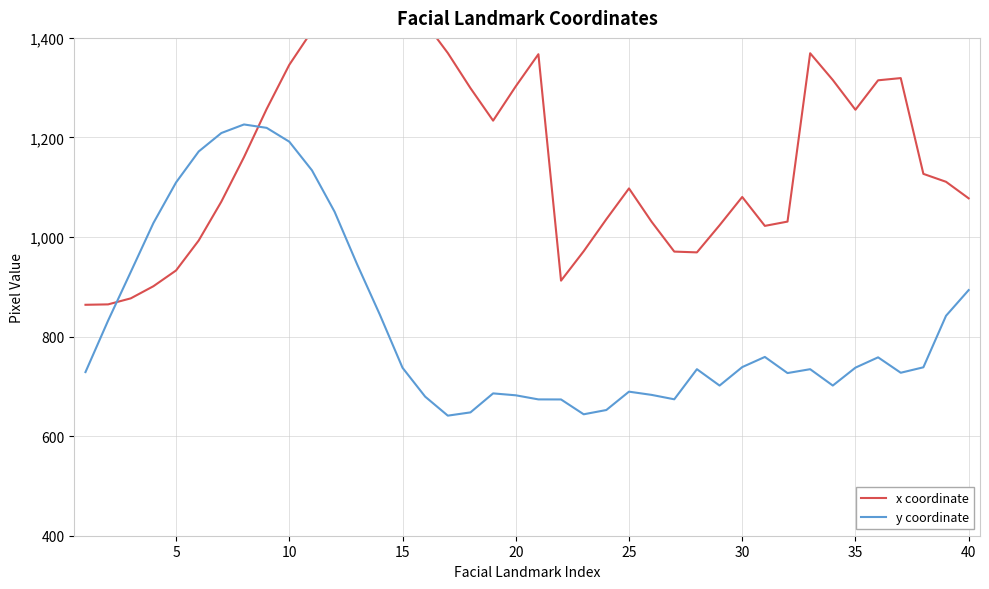

How many times do y coordinate and x coordinate cross each other?

2